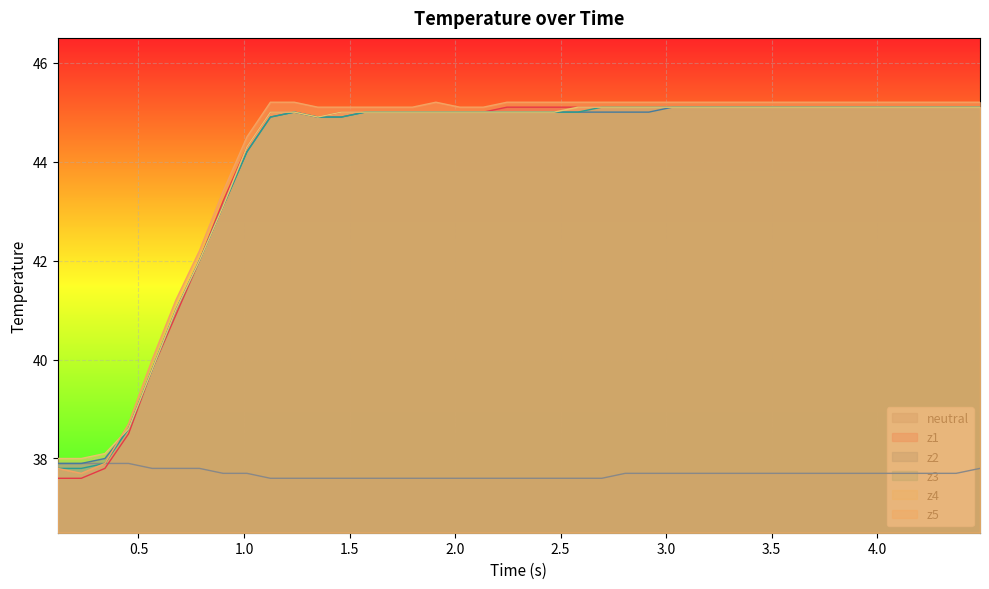

Reading left to right, what are all the values shown in this chart?

neutral: 37.9	37.9	37.9	37.9	37.8	37.8	37.8	37.7	37.7	37.6	37.6	37.6	37.6	37.6	37.6	37.6	37.6	37.6	37.6	37.6	37.6	37.6	37.6	37.6	37.7	37.7	37.7	37.7	37.7	37.7	37.7	37.7	37.7	37.7	37.7	37.7	37.7	37.7	37.7	37.8
z1: 37.6	37.6	37.8	38.5	39.8	40.9	42.0	43.2	44.3	45.0	45.0	44.9	45.0	45.0	45.0	45.0	45.0	45.0	45.0	45.1	45.1	45.1	45.1	45.1	45.1	45.1	45.1	45.1	45.1	45.1	45.1	45.1	45.1	45.1	45.1	45.1	45.1	45.1	45.1	45.1
z2: 37.9	37.9	38.0	38.6	39.8	41.0	42.0	43.1	44.2	44.9	45.0	44.9	44.9	45.0	45.0	45.0	45.0	45.0	45.0	45.0	45.0	45.0	45.0	45.0	45.0	45.0	45.1	45.1	45.1	45.1	45.1	45.1	45.1	45.1	45.1	45.1	45.1	45.1	45.1	45.1
z3: 37.8	37.8	37.9	38.6	39.8	41.0	42.0	43.1	44.2	44.9	45.0	44.9	44.9	45.0	45.0	45.0	45.0	45.0	45.0	45.0	45.0	45.0	45.0	45.1	45.1	45.1	45.1	45.1	45.1	45.1	45.1	45.1	45.1	45.1	45.1	45.1	45.1	45.1	45.1	45.1
z4: 38.0	38.0	38.1	38.6	39.8	41.0	42.0	43.1	44.3	45.0	45.0	44.9	45.0	45.0	45.0	45.0	45.0	45.0	45.0	45.0	45.0	45.0	45.1	45.1	45.1	45.1	45.1	45.1	45.1	45.1	45.1	45.1	45.1	45.1	45.1	45.1	45.1	45.1	45.1	45.1
z5: 37.8	37.7	37.9	38.7	40.0	41.2	42.2	43.4	44.5	45.2	45.2	45.1	45.1	45.1	45.1	45.1	45.2	45.1	45.1	45.2	45.2	45.2	45.2	45.2	45.2	45.2	45.2	45.2	45.2	45.2	45.2	45.2	45.2	45.2	45.2	45.2	45.2	45.2	45.2	45.2